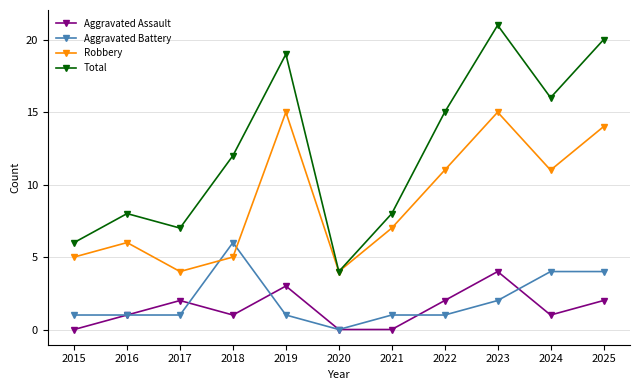

True or false: Aggravated Assault has more than 0 interior local peaks.

True